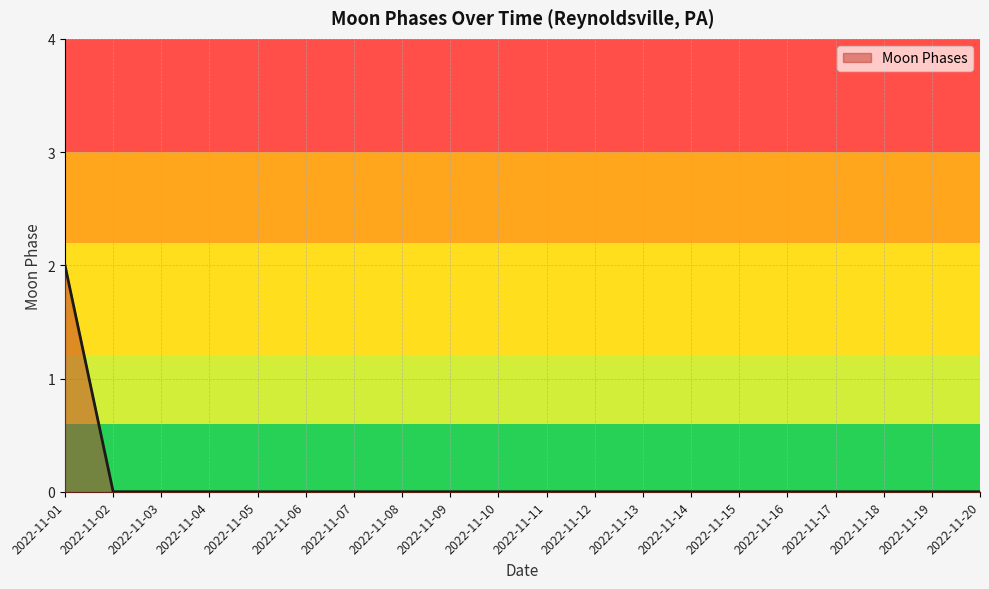

Is it true that the value at 2022-11-01 is 2?

True